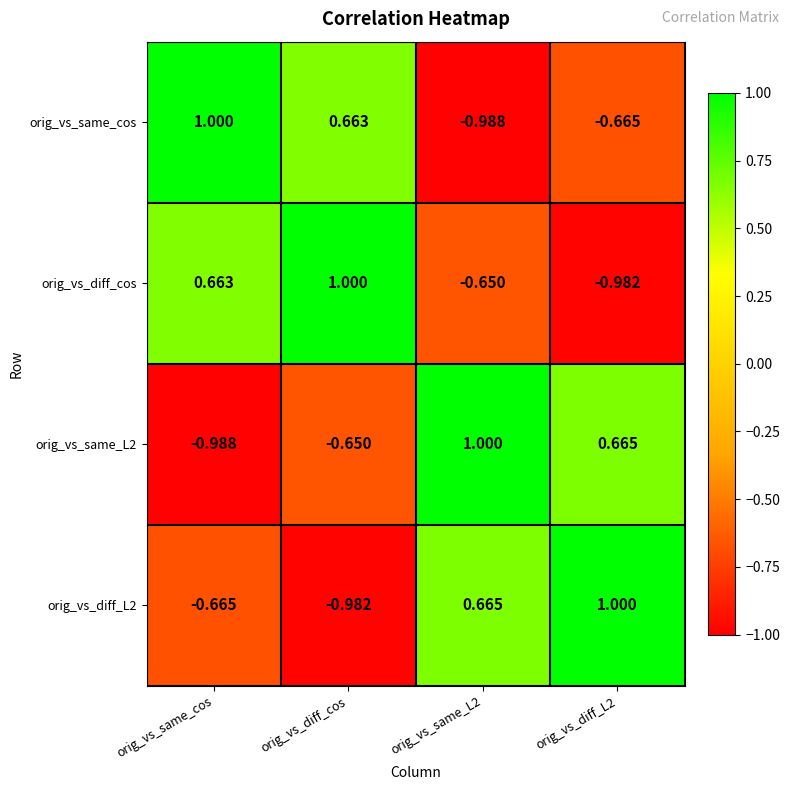

Where is orig_vs_diff_L2 nearest to the value 0?

orig_vs_same_cos